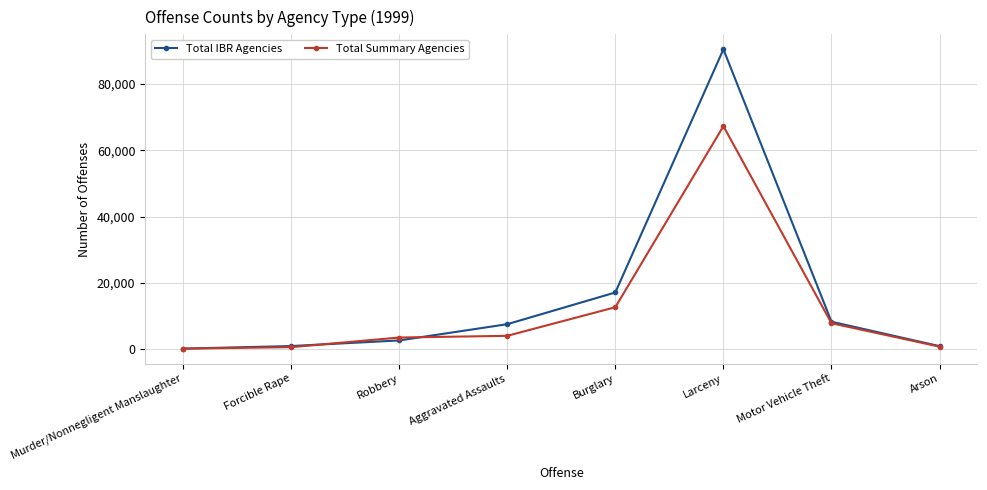

List the series in order of their peak value, highest first.

Total IBR Agencies, Total Summary Agencies